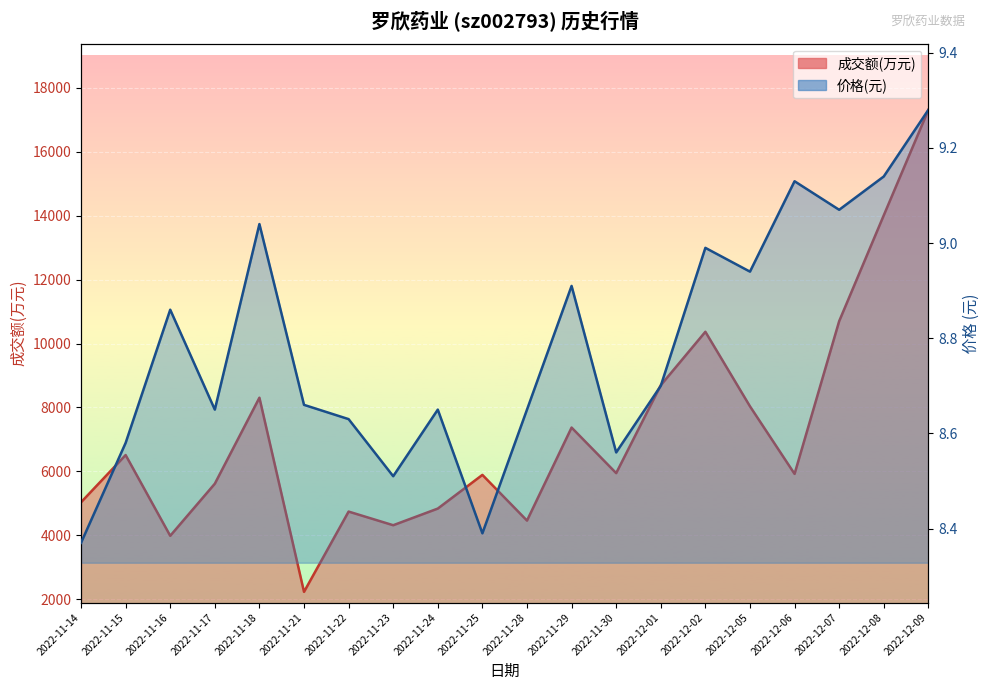

Rank the categories by 价格 value from highest to lowest.

2022-12-09, 2022-12-08, 2022-12-06, 2022-12-07, 2022-11-18, 2022-12-02, 2022-12-05, 2022-11-29, 2022-11-16, 2022-12-01, 2022-11-21, 2022-11-17, 2022-11-24, 2022-11-28, 2022-11-22, 2022-11-15, 2022-11-30, 2022-11-23, 2022-11-25, 2022-11-14